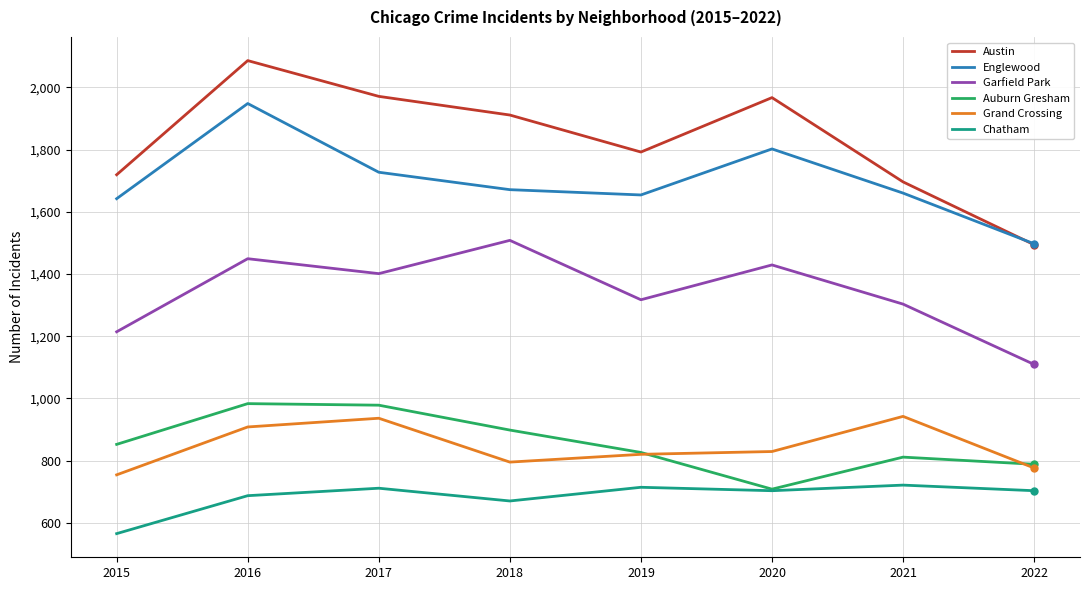

The Auburn Gresham series shows 300 at 2016. True or false?

False